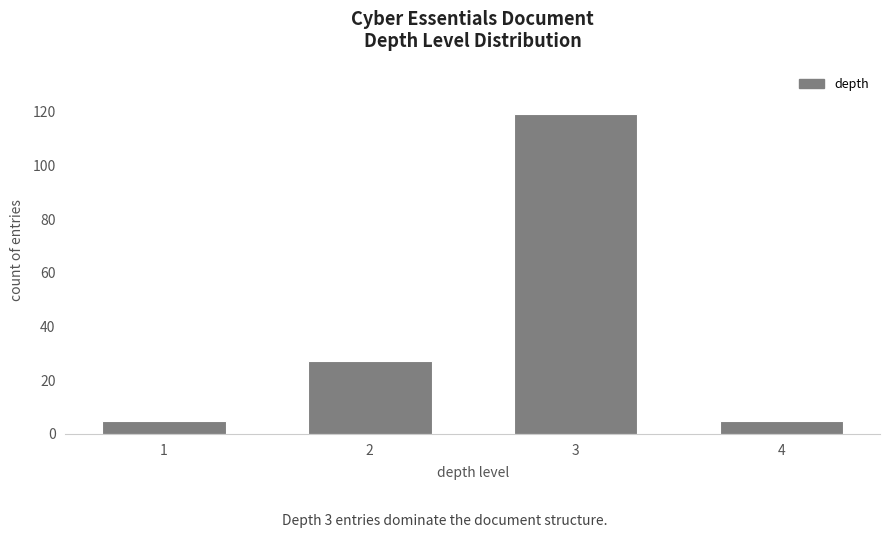

Reading left to right, what are all the values shown in this chart?

1=5	2=27	3=119	4=5